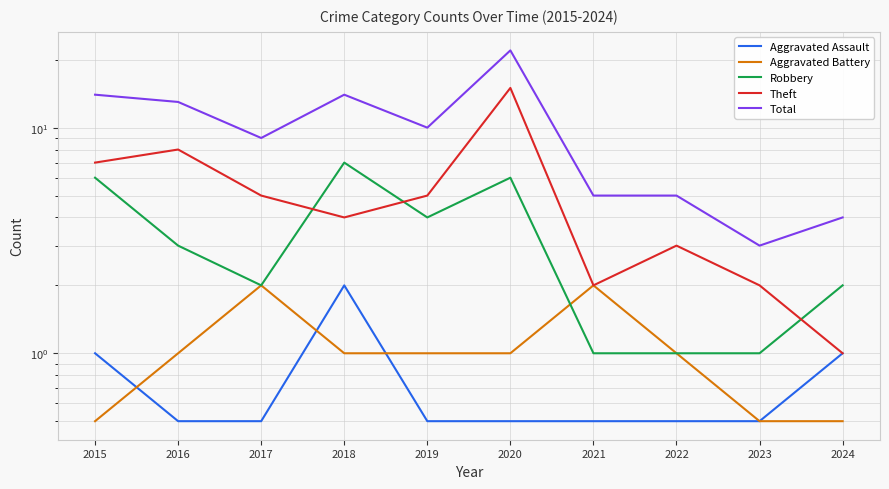

Is this an area chart (filled region under the line)?

No